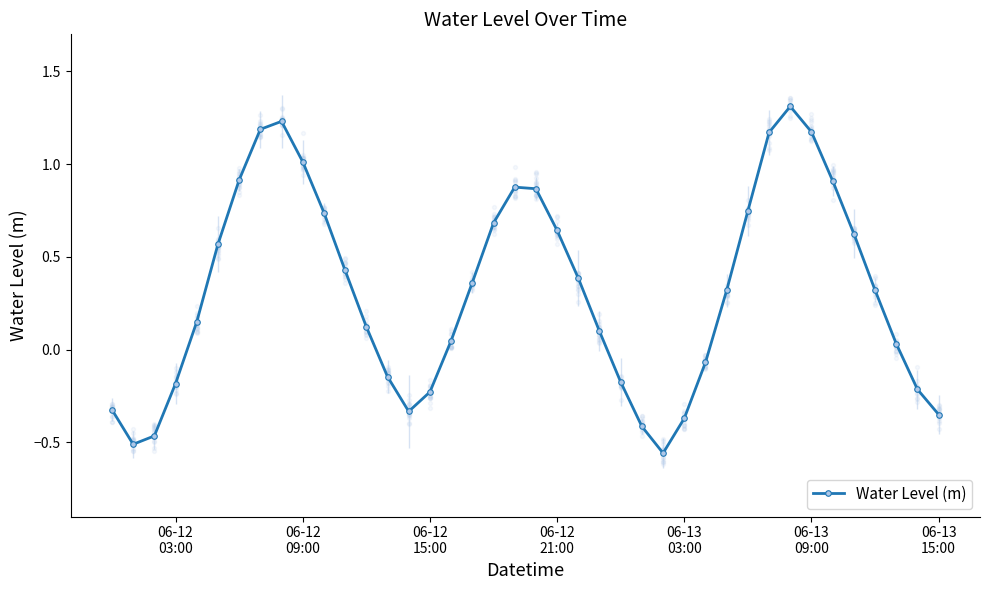

In Water Level (m), how many points are higher than both neighbors (excluding endpoints)?

3